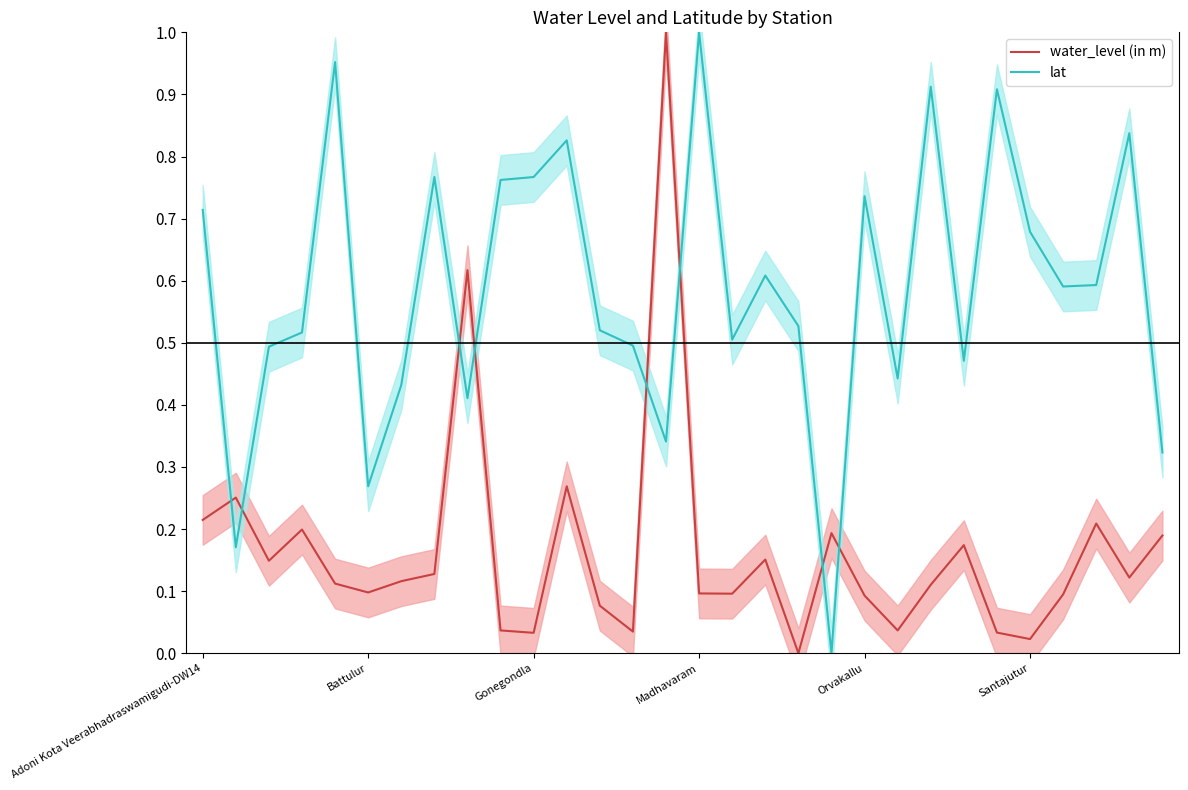

True or false: lat and water_level (in m) cross at least once.

True